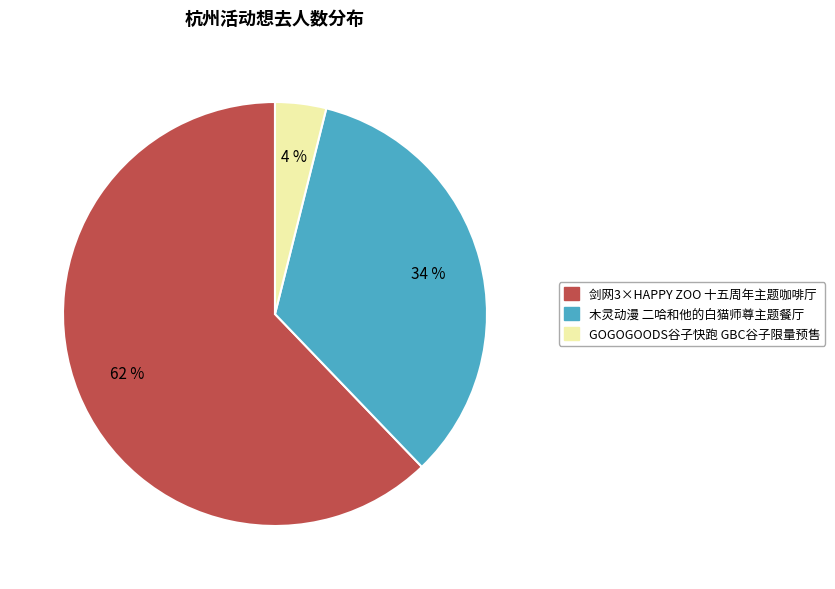

Does any single category account for the majority?

Yes